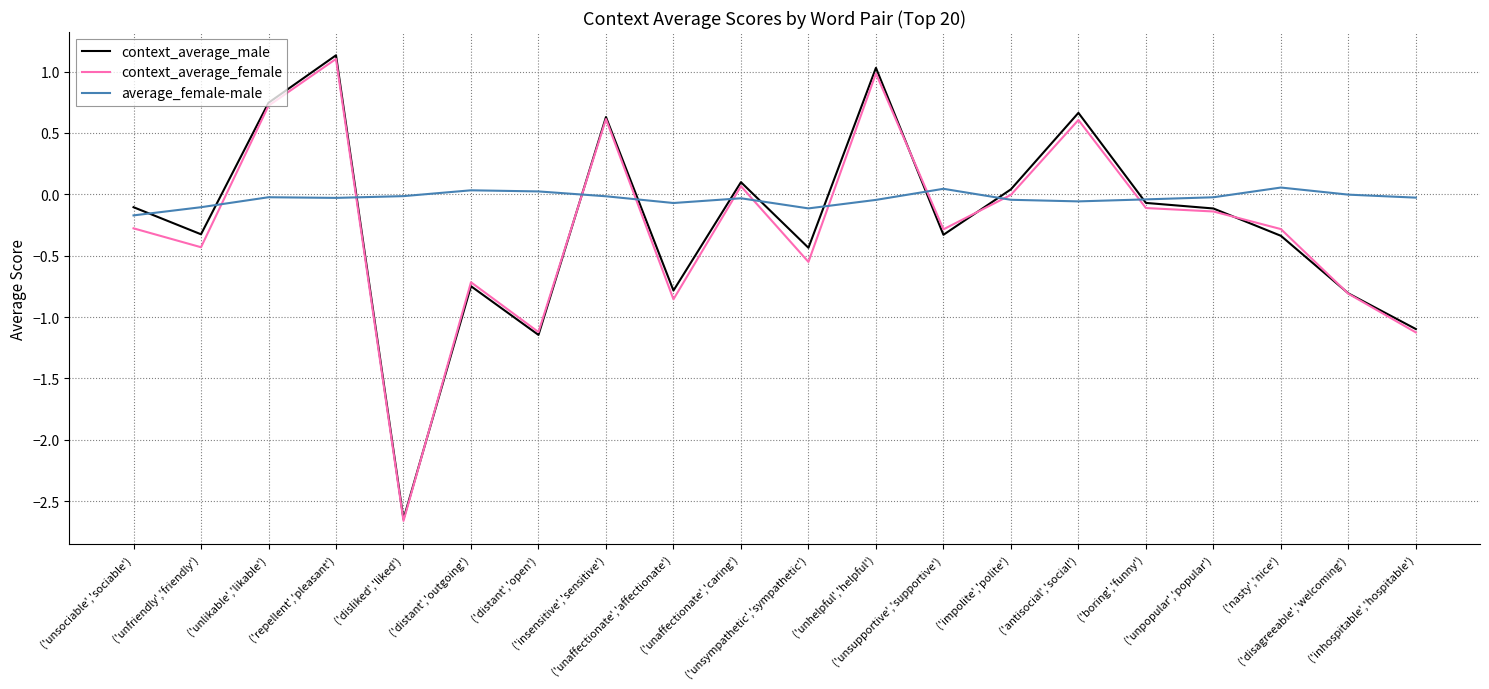

What position from the left is ('unaffectionate','affectionate')?

9